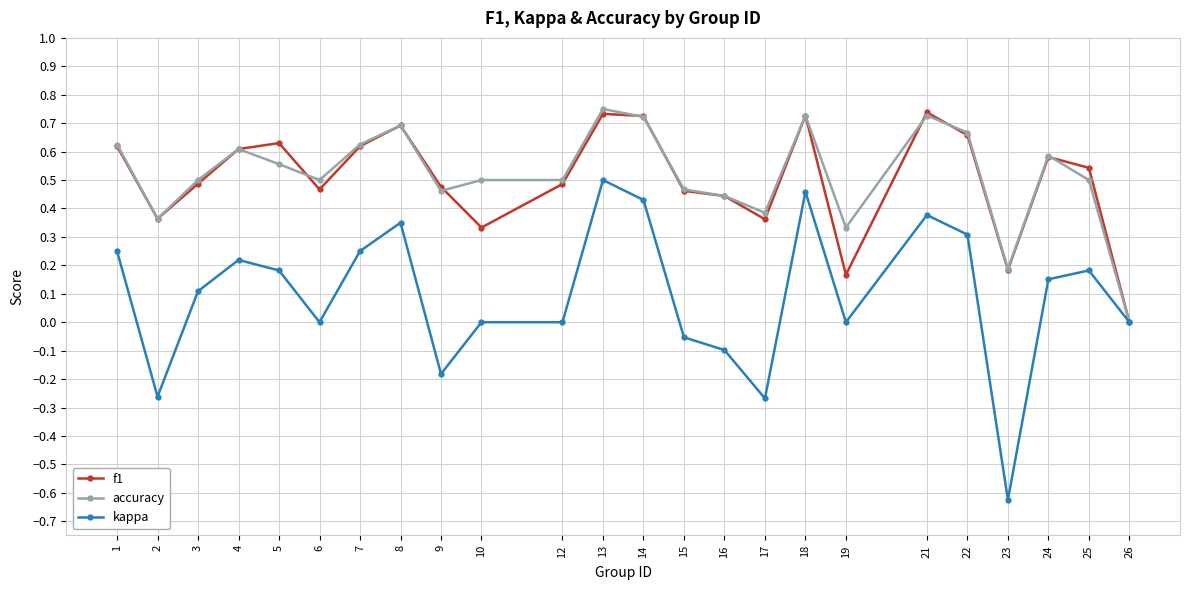

At which label does accuracy reach its minimum?

26